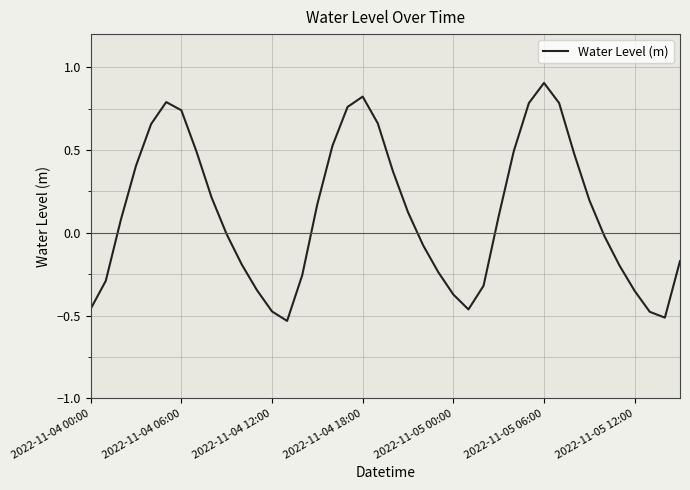

What is the difference between the maximum and minimum values?

1.4